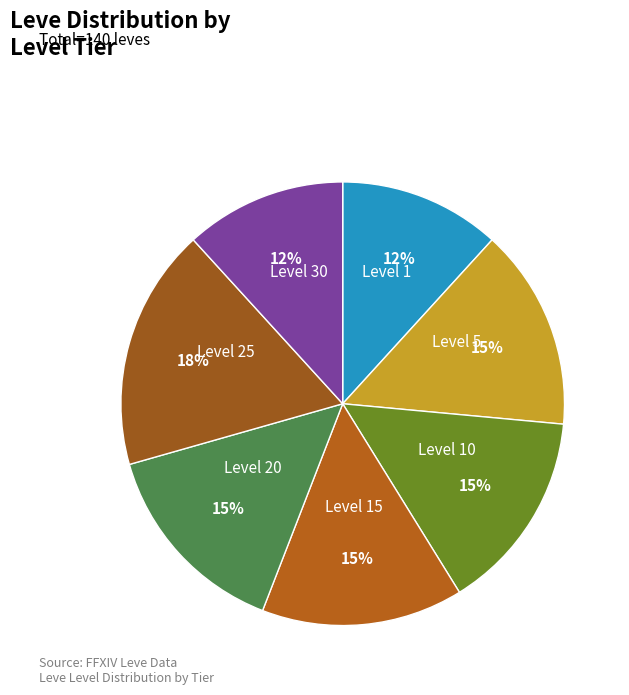

How many slices are in this pie chart?

7